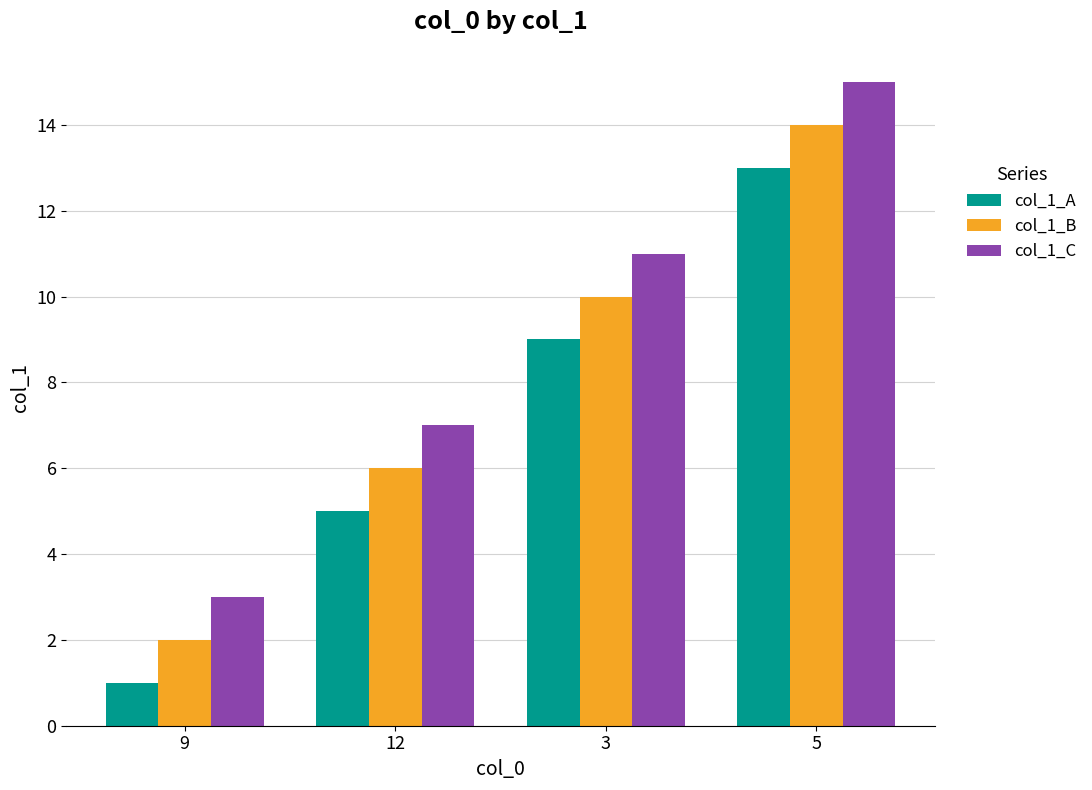

What is the difference between the col_1_A values at 5 and 12?

8